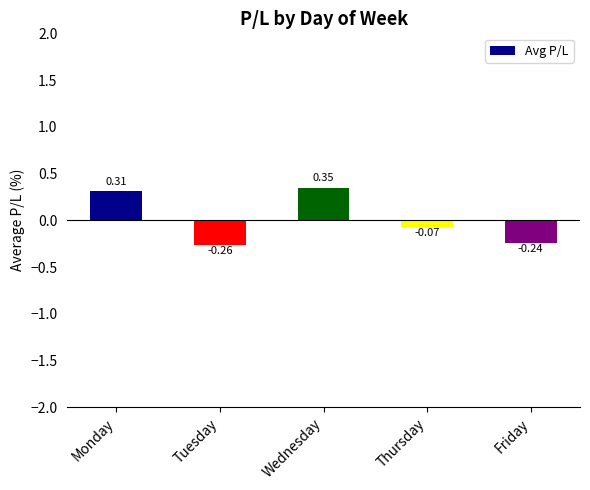

Where is the data nearest to the value 0?

Thursday